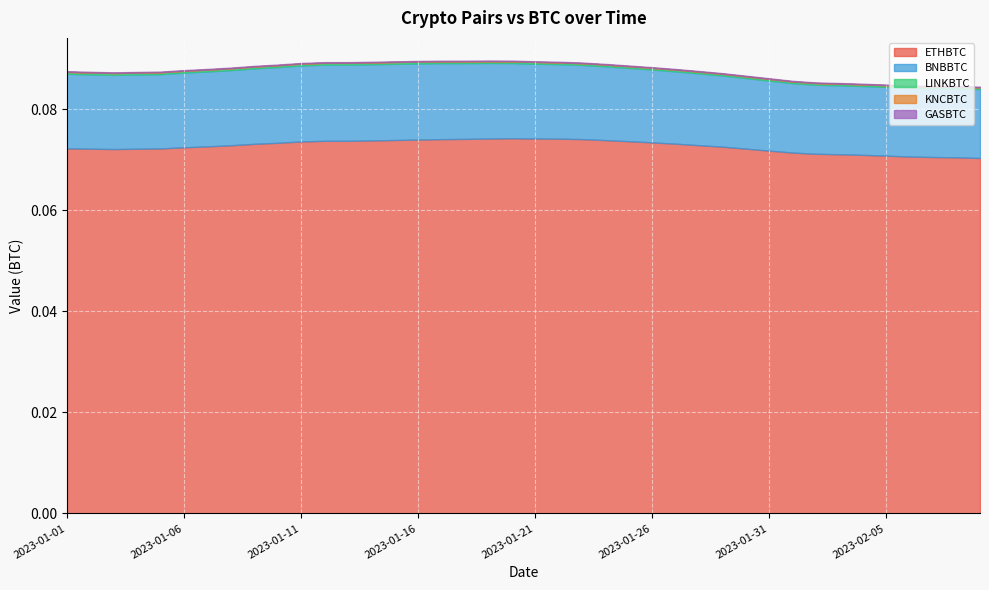

List the series in order of their peak value, lowest first.

KNCBTC, GASBTC, LINKBTC, BNBBTC, ETHBTC